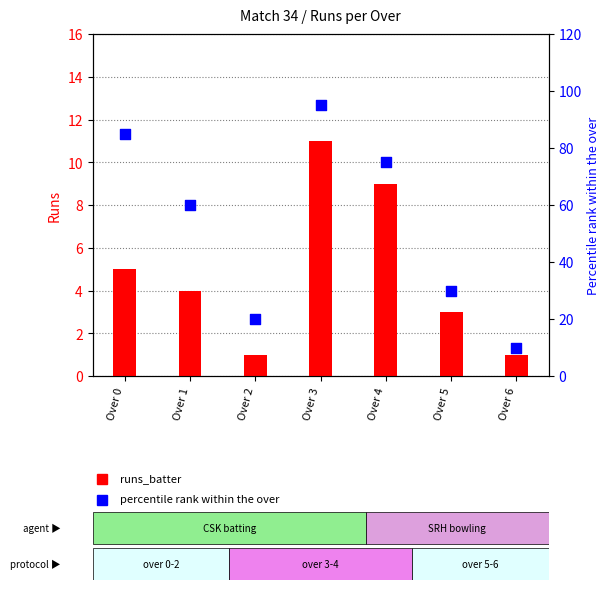

What is the total value across all series at Over 0?

90